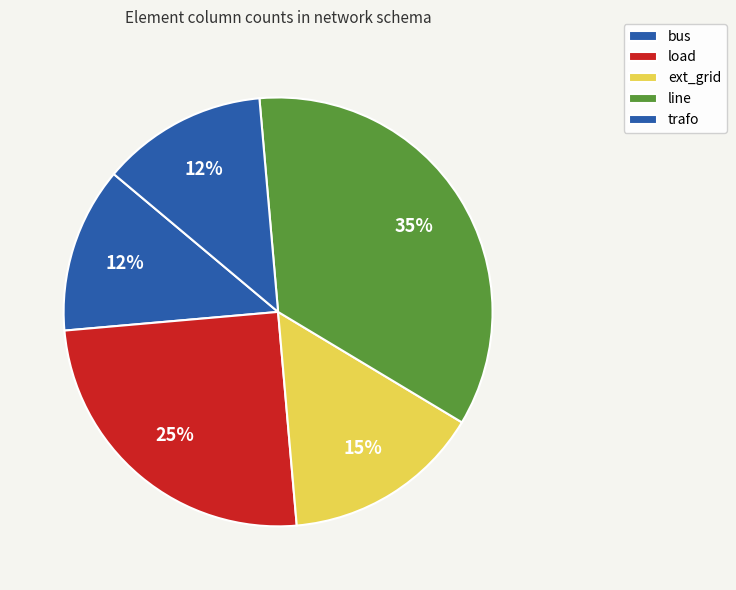

Count the number of slices in the pie.

5